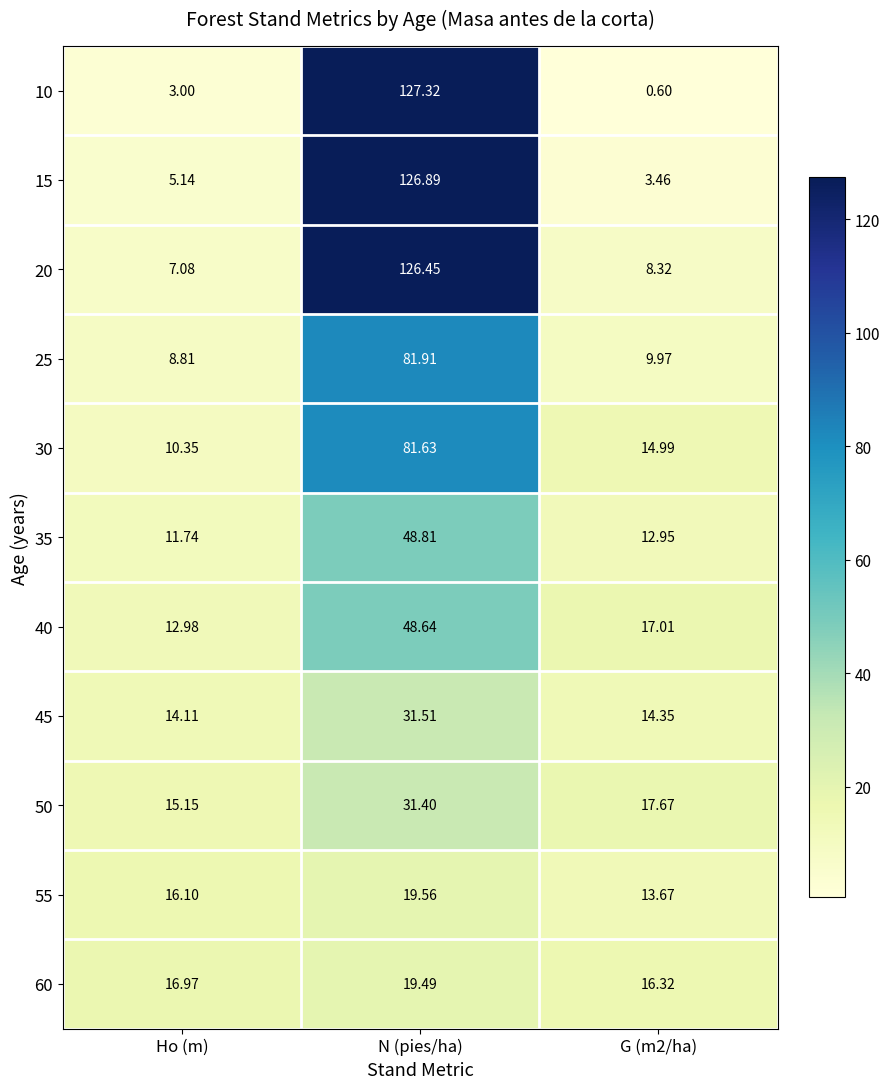

Which category has the highest value across all series?

N (pies/ha)